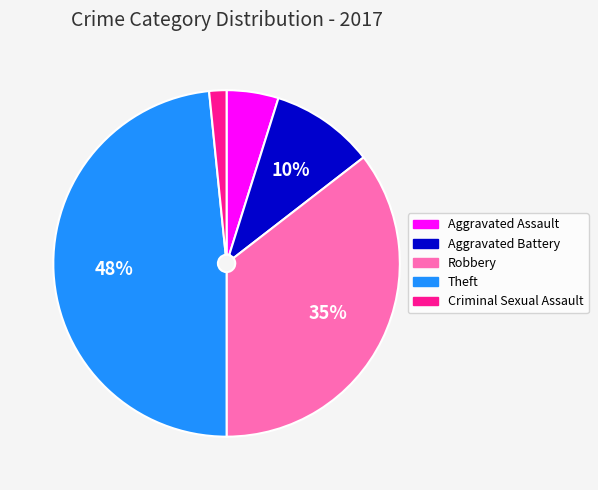

Which category has the smallest portion of the pie?

Criminal Sexual Assault